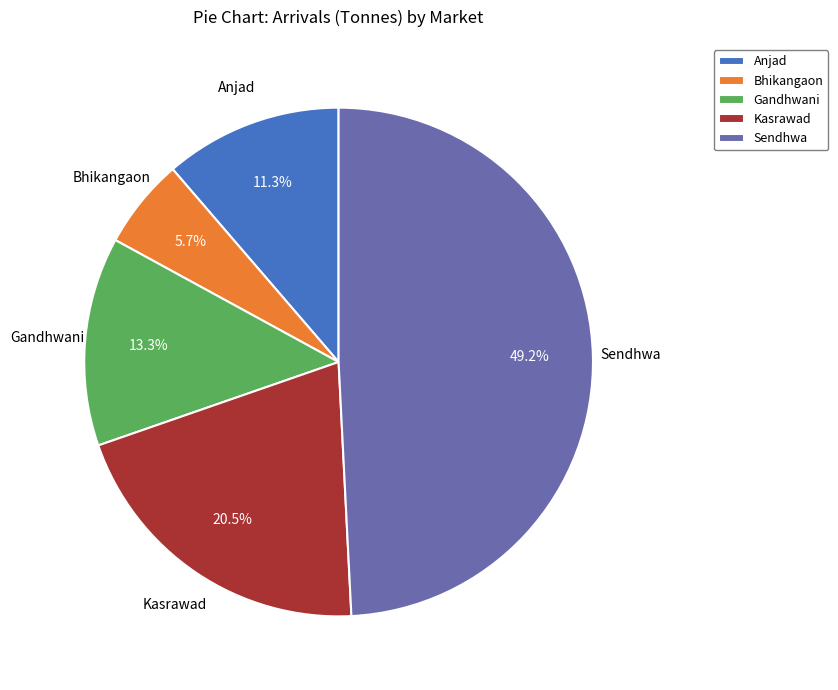

Which has a higher value, Sendhwa or Anjad?

Sendhwa